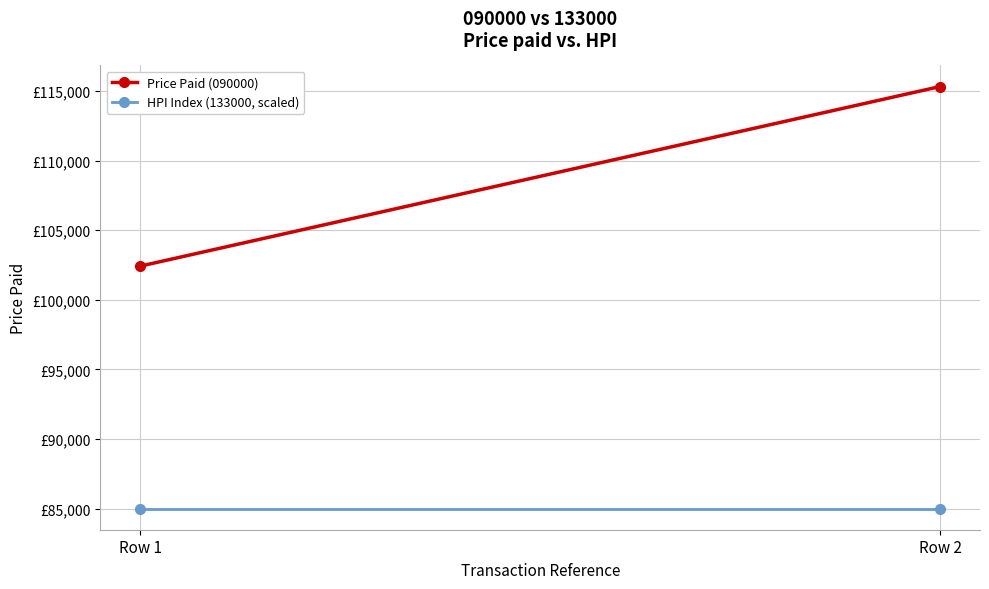

Where is HPI Index (133000, scaled) nearest to the value 85000?

Row 1